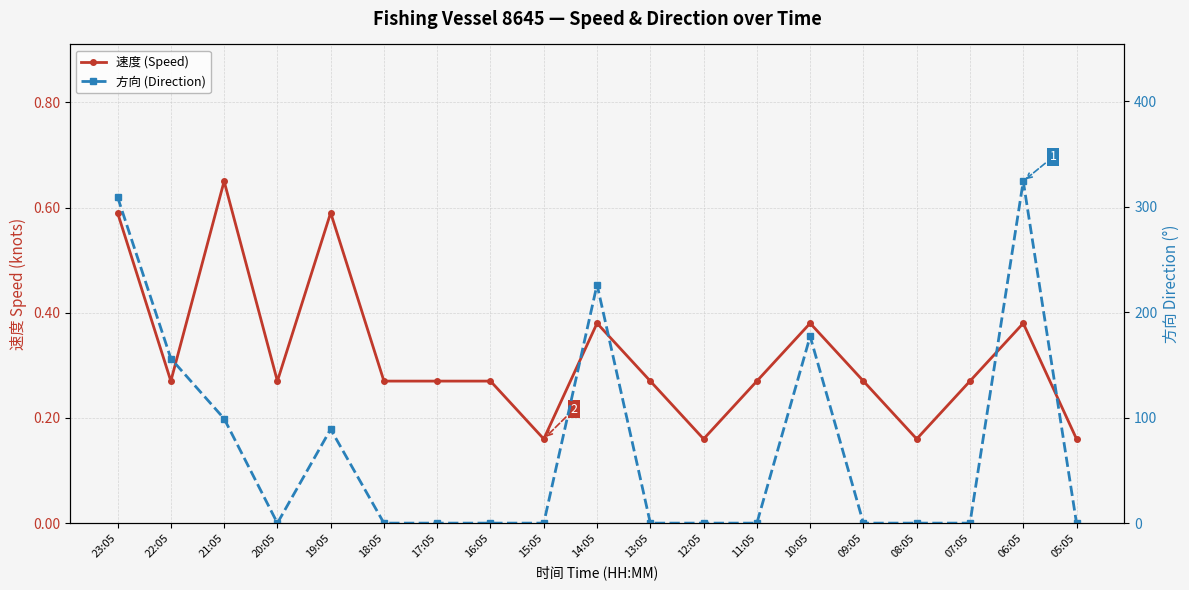

At which category does 方向 (Direction) reach its first local peak?

19:05